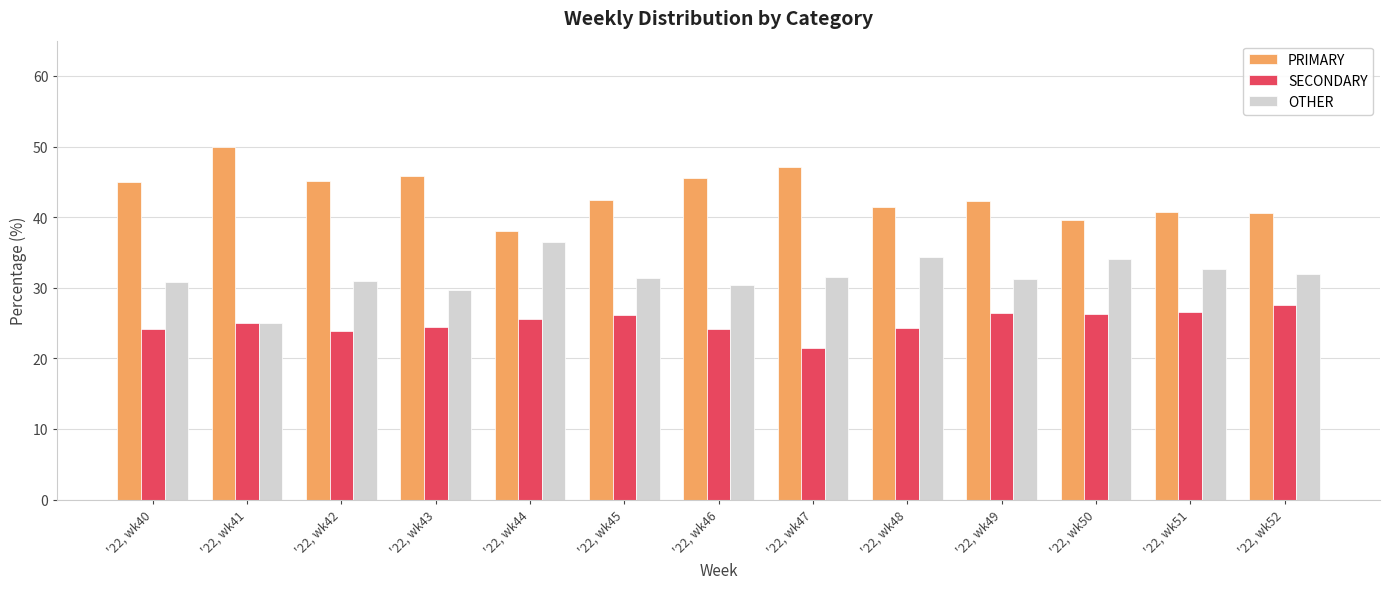

The OTHER series shows 17.3 at '22, wk49. True or false?

False